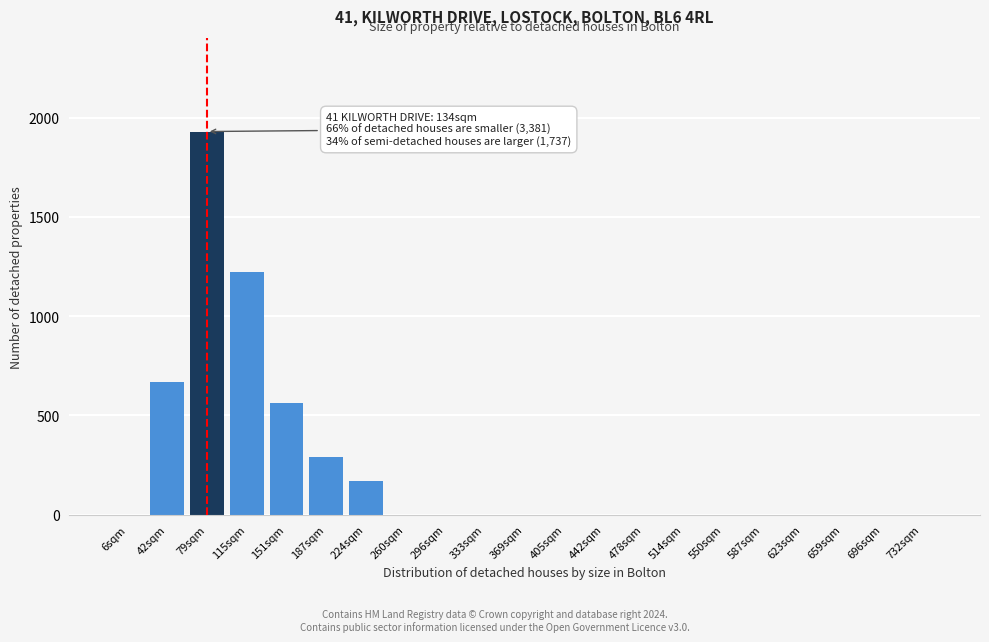

Reading left to right, what are all the values shown in this chart?

6sqm=0	42sqm=670	79sqm=1930	115sqm=1220	151sqm=560	187sqm=290	224sqm=170	260sqm=0	296sqm=0	333sqm=0	369sqm=0	405sqm=0	442sqm=0	478sqm=0	514sqm=0	550sqm=0	587sqm=0	623sqm=0	659sqm=0	696sqm=0	732sqm=0